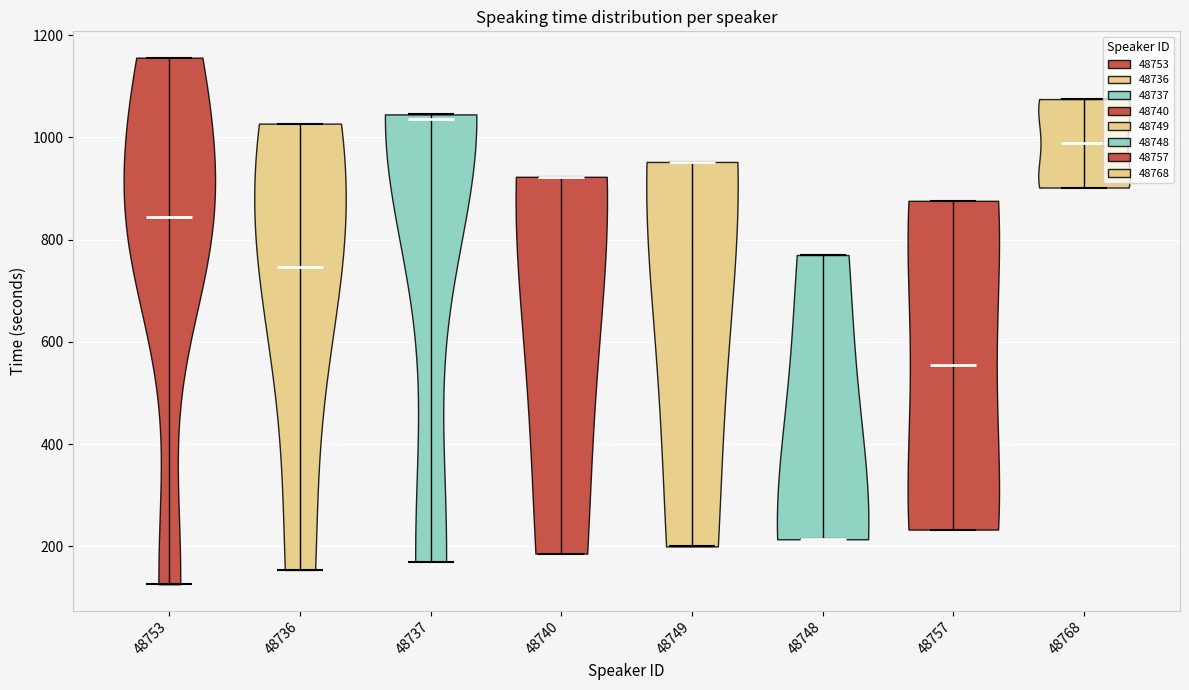

What is the lowest point the violin at x = 48749 reaches on the y-axis? The values are not printed on the chart, so give them approximately, as read against the axis.

200